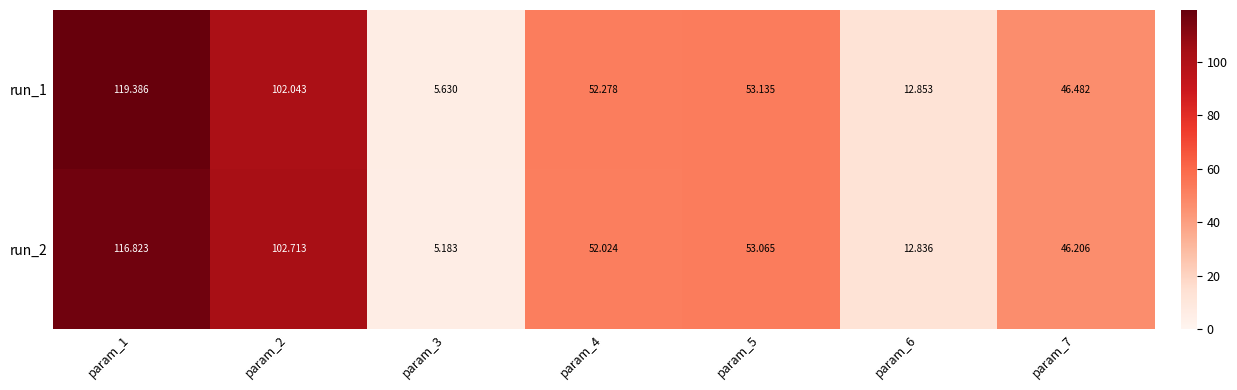

How many values in the run_2 series are below 52?

3